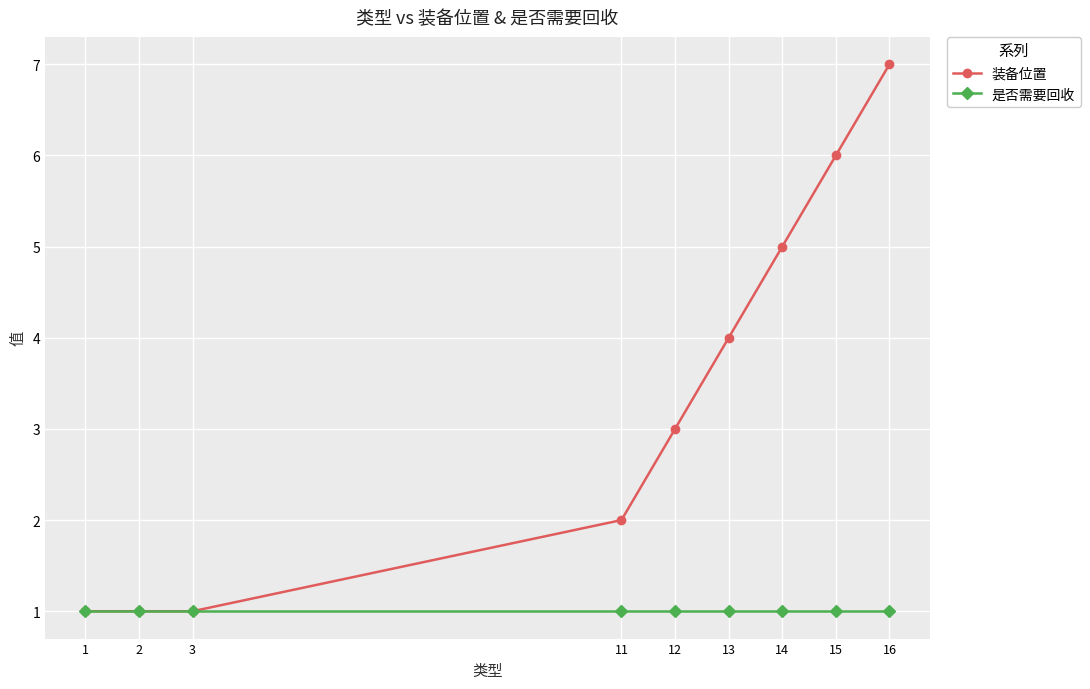

At 13, list the series in order from smallest to largest.

是否需要回收, 装备位置